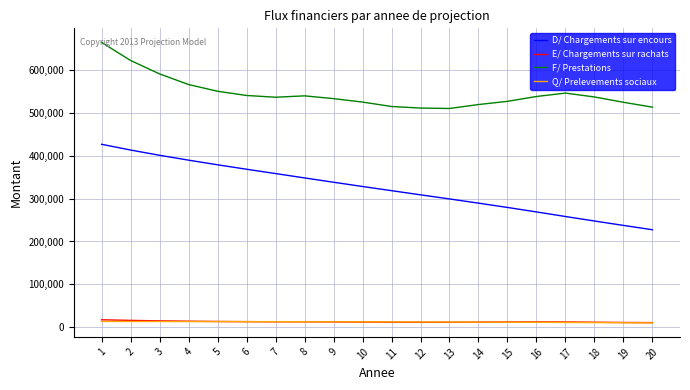

At which category does the chart reach its peak across all series?

1